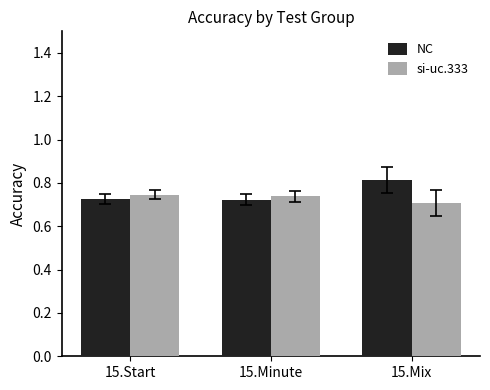

The value of NC at 15.Minute is 0.5. True or false?

False